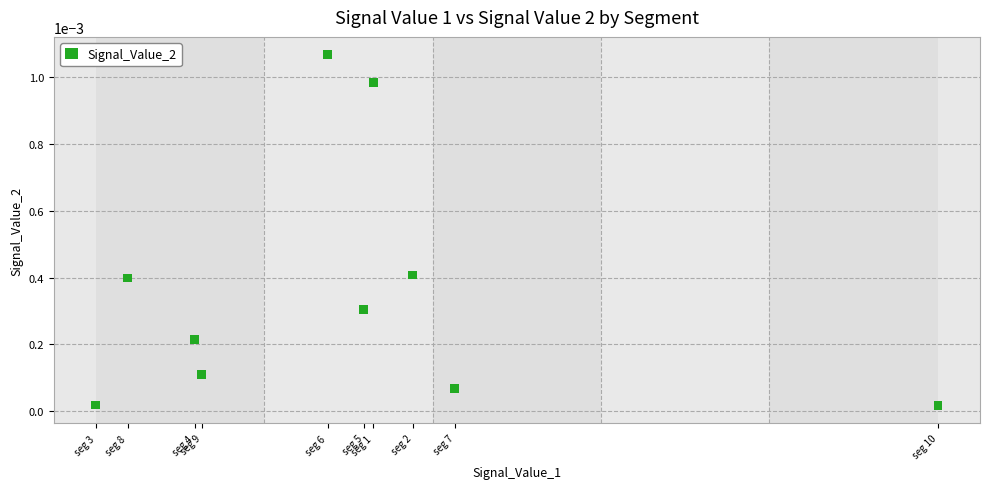

Count the number of points in this scatter plot.

10